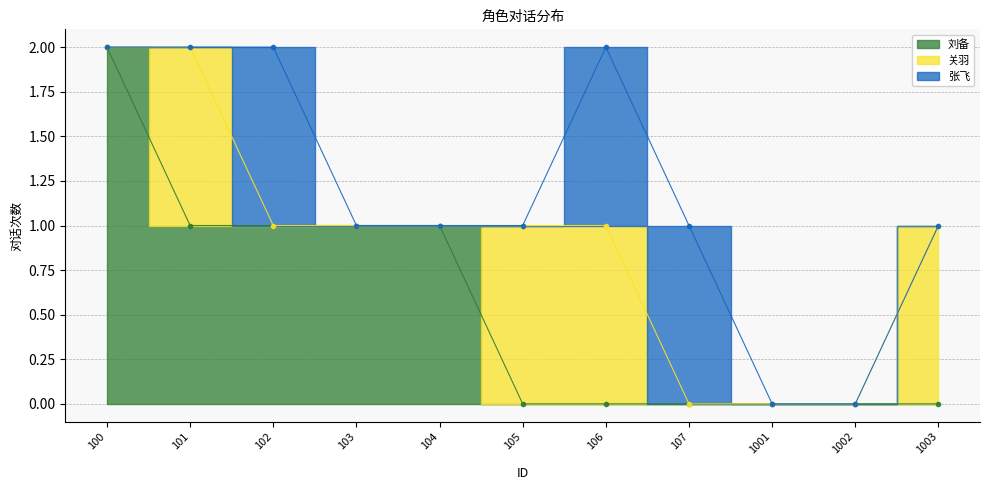

Between 106 and 103, which is larger?

103